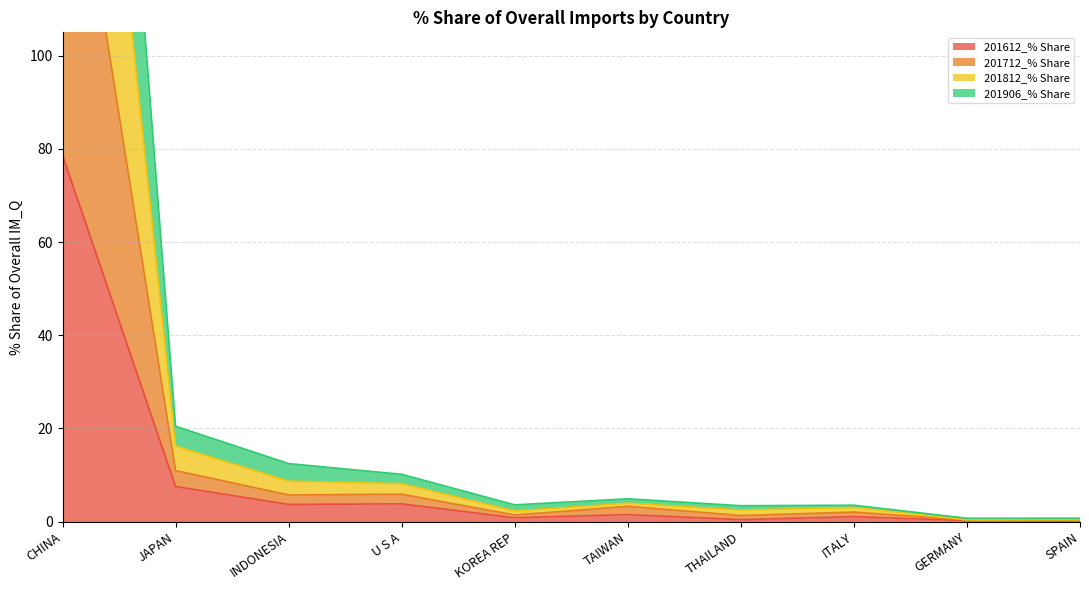

At which category does 201612_% Share reach its first local peak?

U S A